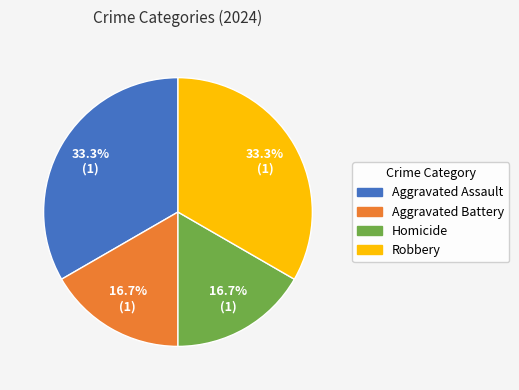

What percentage is the Homicide slice, to the nearest percent?

17%